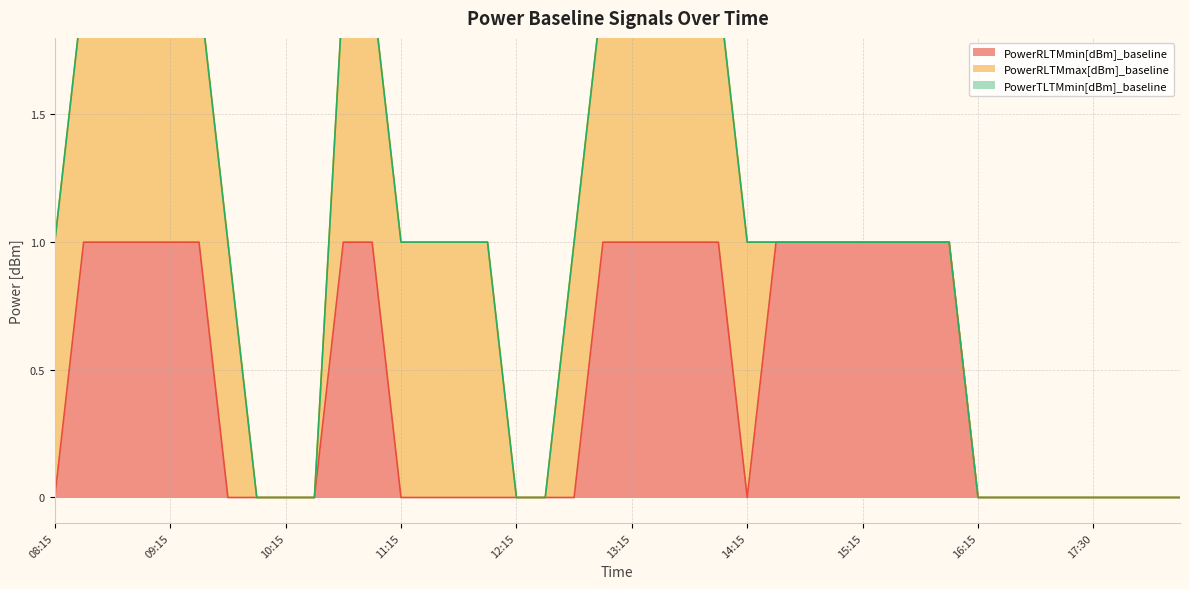

Reading left to right, list all the values displayed in this chart.

PowerRLTMmin[dBm]_baseline: 0	1	1	1	1	1	0	0	0	0	1	1	0	0	0	0	0	0	0	1	1	1	1	1	0	1	1	1	1	1	1	1	0	0	0	0	0	0	0	0
PowerRLTMmax[dBm]_baseline: 1	1	1	1	1	1	1	0	0	0	1	1	1	1	1	1	0	0	1	1	1	1	1	1	1	0	0	0	0	0	0	0	0	0	0	0	0	0	0	0
PowerTLTMmin[dBm]_baseline: 0	0	0	0	0	0	0	0	0	0	0	0	0	0	0	0	0	0	0	0	0	0	0	0	0	0	0	0	0	0	0	0	0	0	0	0	0	0	0	0